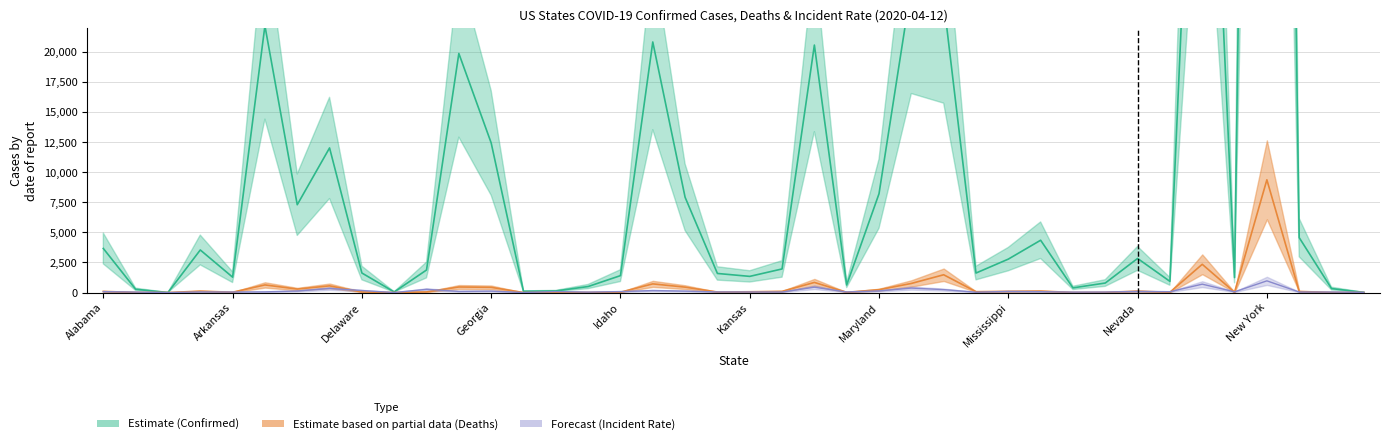

How many interior local valleys does the Incident Rate series have?

12